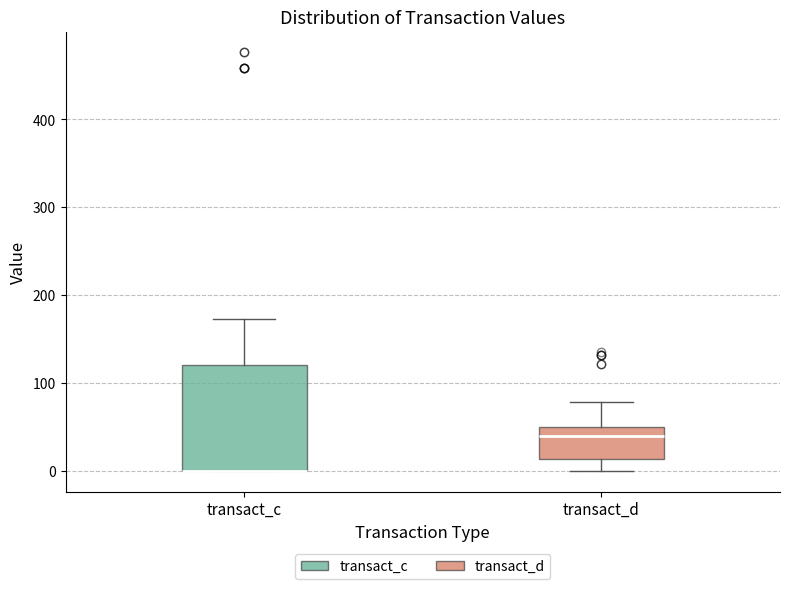

Comparing the boxes themselves (not the whiskers), which one is the tallest?

transact_c